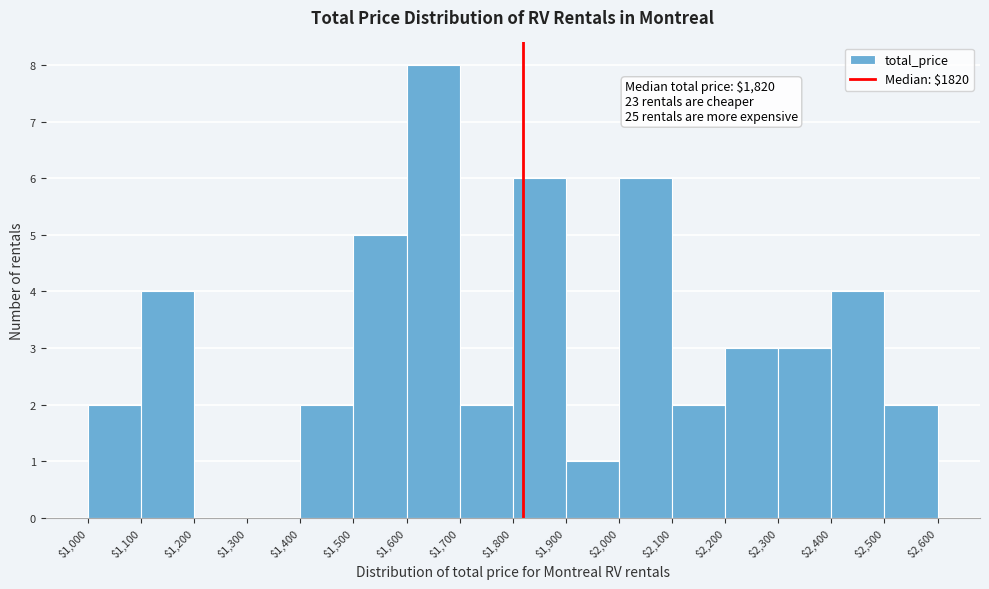

Which range on the x-axis has the tallest bar?

$1,600 to $1,700